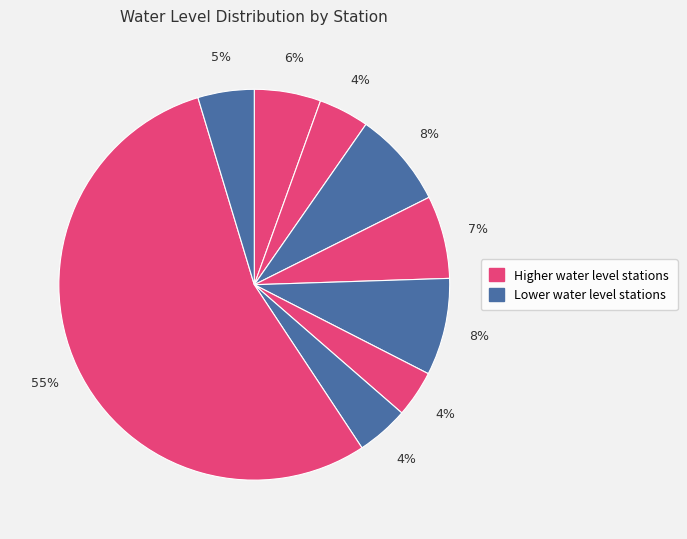

How many slices are in this pie chart?

9